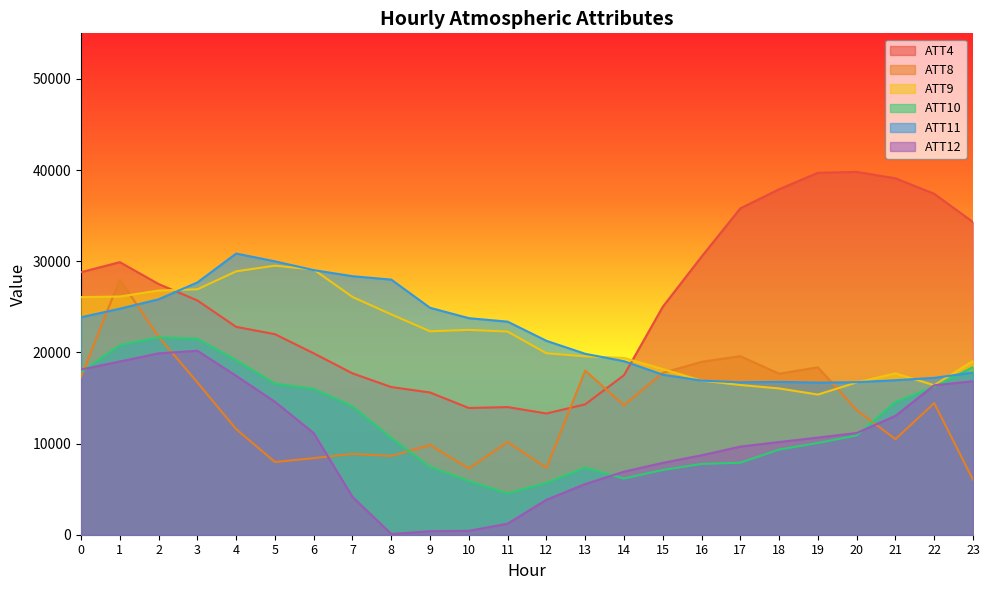

Which series has the largest total across all categories?

ATT4